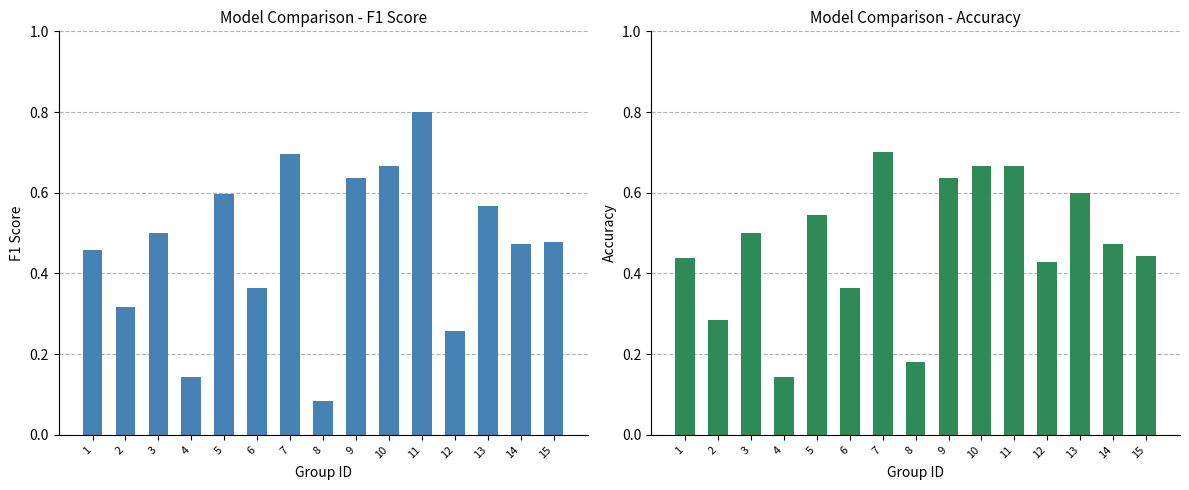

Where is f1 nearest to the value 0?

8